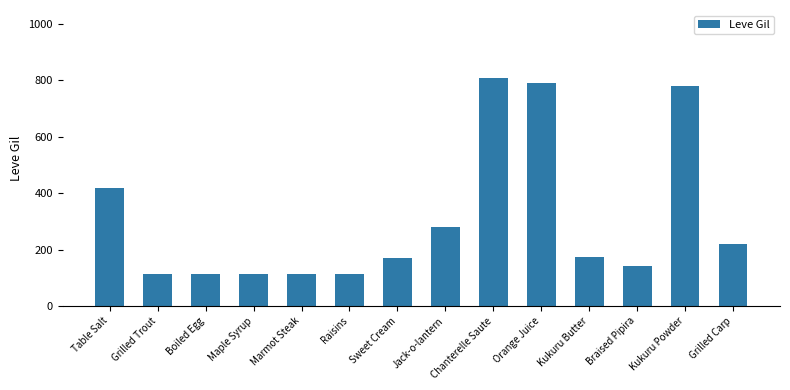

Which has a higher value, Braised Pipira or Grilled Carp?

Grilled Carp